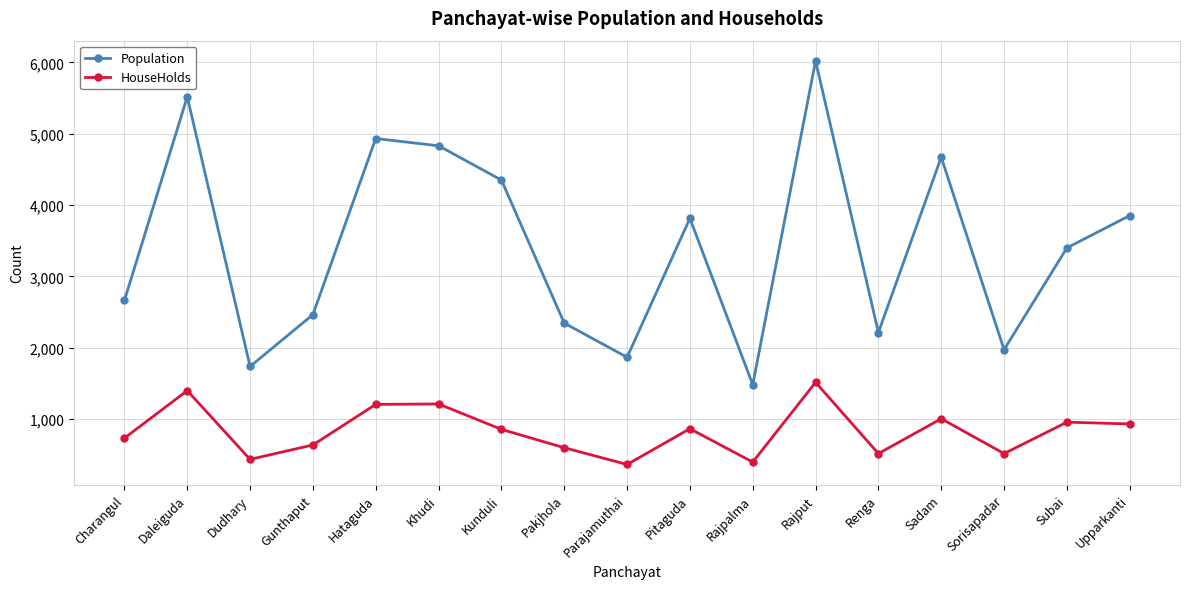

What is the difference between the maximum and minimum values in the Population series?

4537